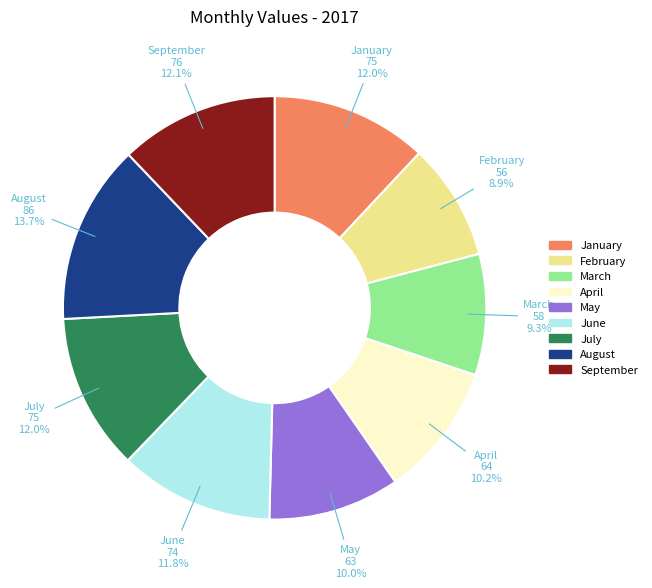

How many slices are in this pie chart?

9